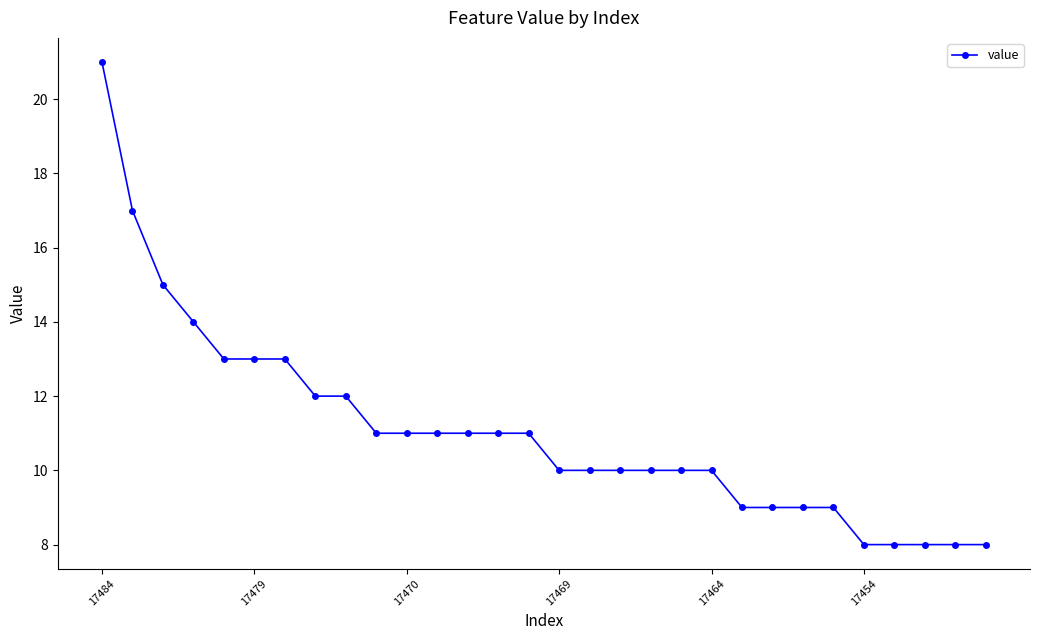

Reading left to right, list all the values displayed in this chart.

21	17	15	14	13	13	13	12	12	11	11	11	11	11	11	10	10	10	10	10	10	9	9	9	9	8	8	8	8	8